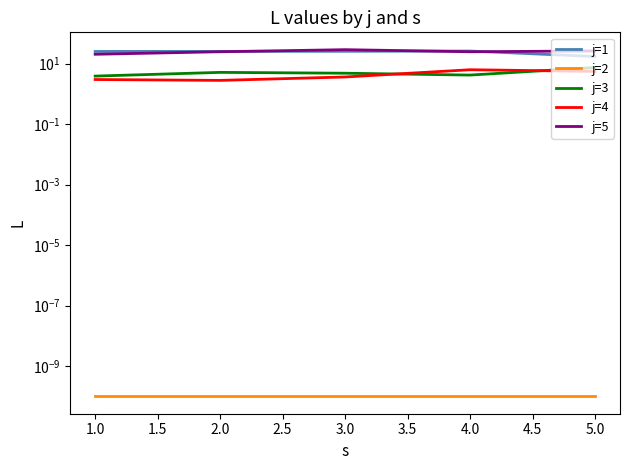

The j=2 series shows 0.0 at 1.0. True or false?

False